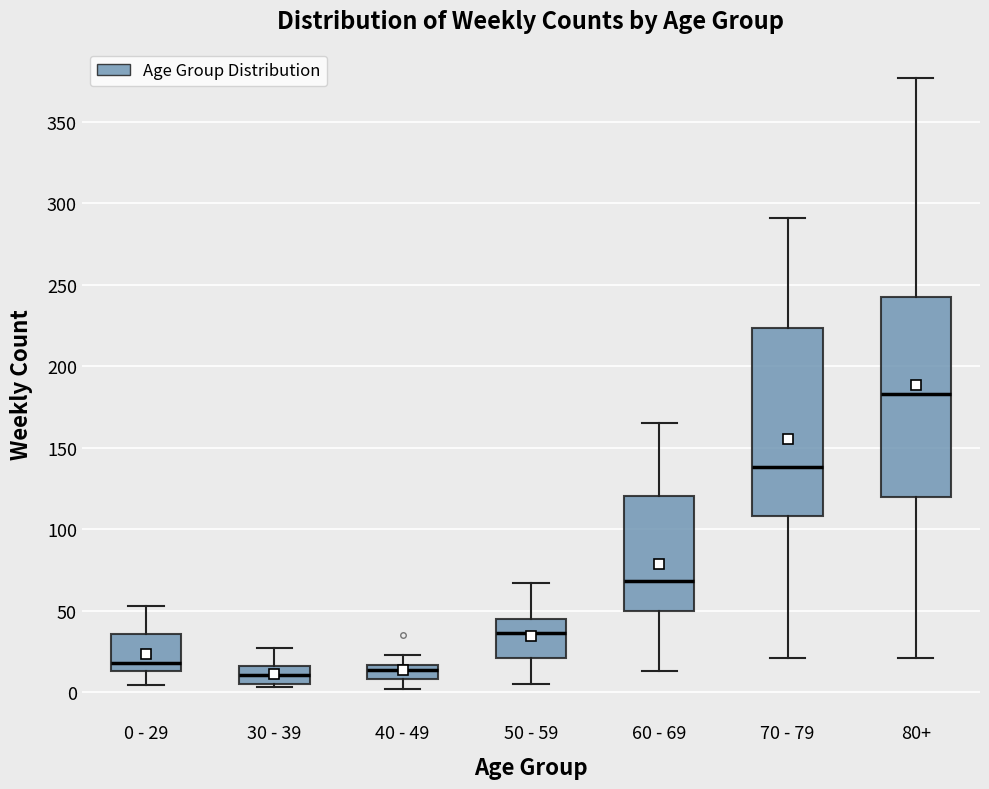

Where does the lower whisker of the box for 0 - 29 end on the y-axis? The values are not printed on the chart, so give them approximately, as read against the axis.

5